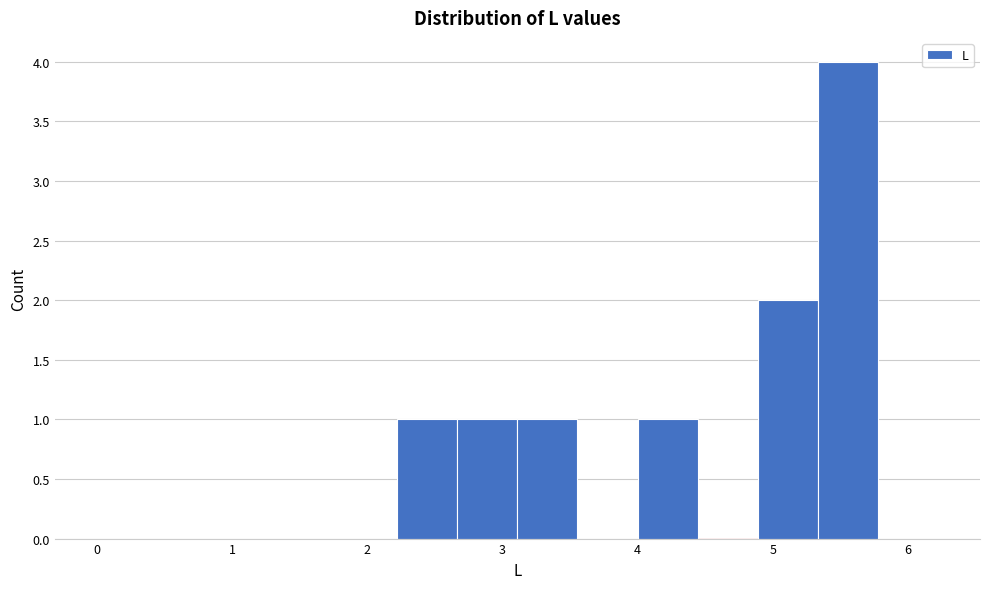

Reading left to right, transcribe this chart: for each bar, give the range it covers on the x-axis and its height. Neither the bar edges nor the heights are printed on the chart, so give them approximately, as read against the axes.

0.0 to 0.4: 0
0.4 to 0.9: 0
0.9 to 1.3: 0
1.3 to 1.8: 0
1.8 to 2.2: 0
2.2 to 2.7: 1
2.7 to 3.1: 1
3.1 to 3.6: 1
3.6 to 4.0: 0
4.0 to 4.4: 1
4.4 to 4.9: 0
4.9 to 5.3: 2
5.3 to 5.8: 4
5.8 to 6.2: 0